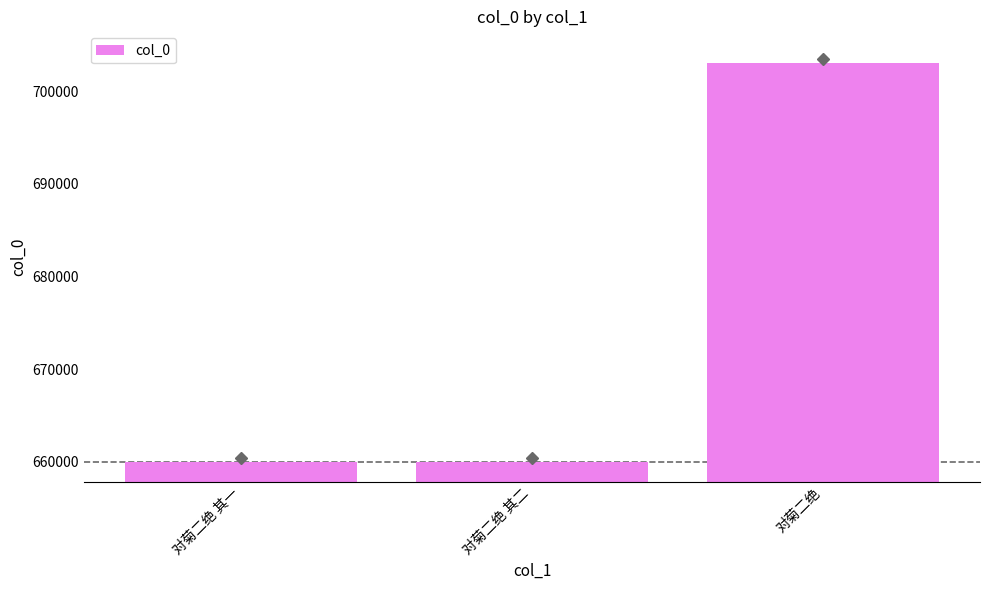

True or false: the data shows 1104587 at 对菊二绝 其一.

False